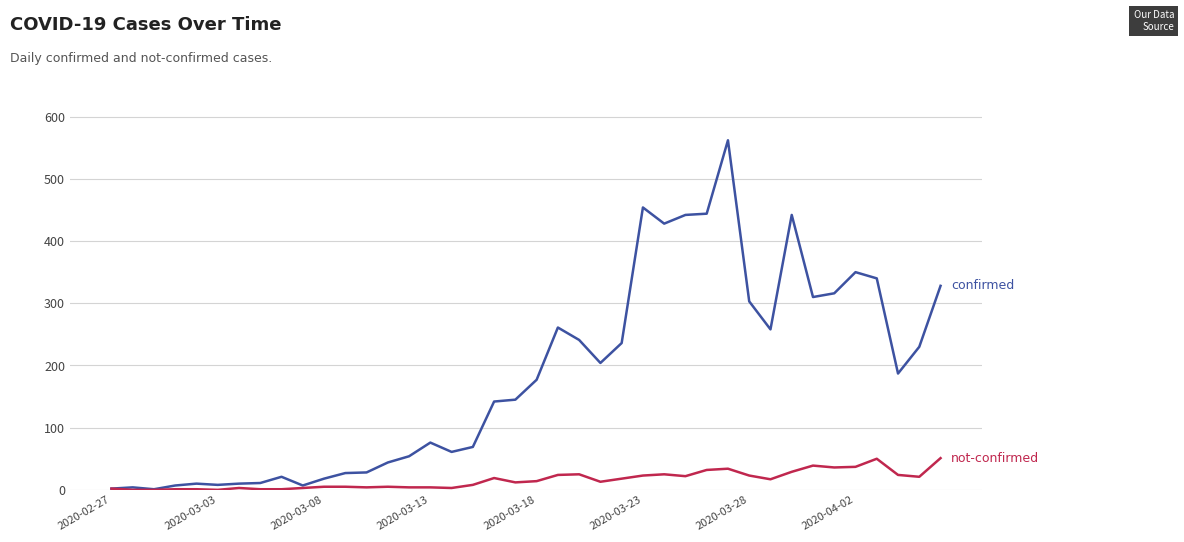

What is the maximum value shown in the chart?

562